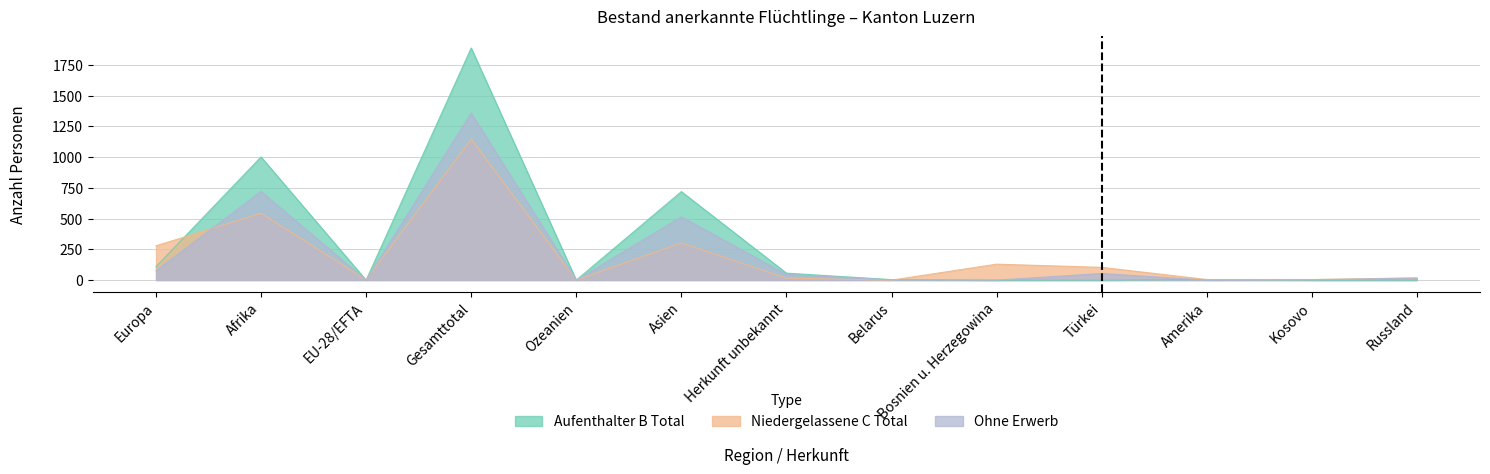

What is the difference between the highest and lowest values at Asien?

417